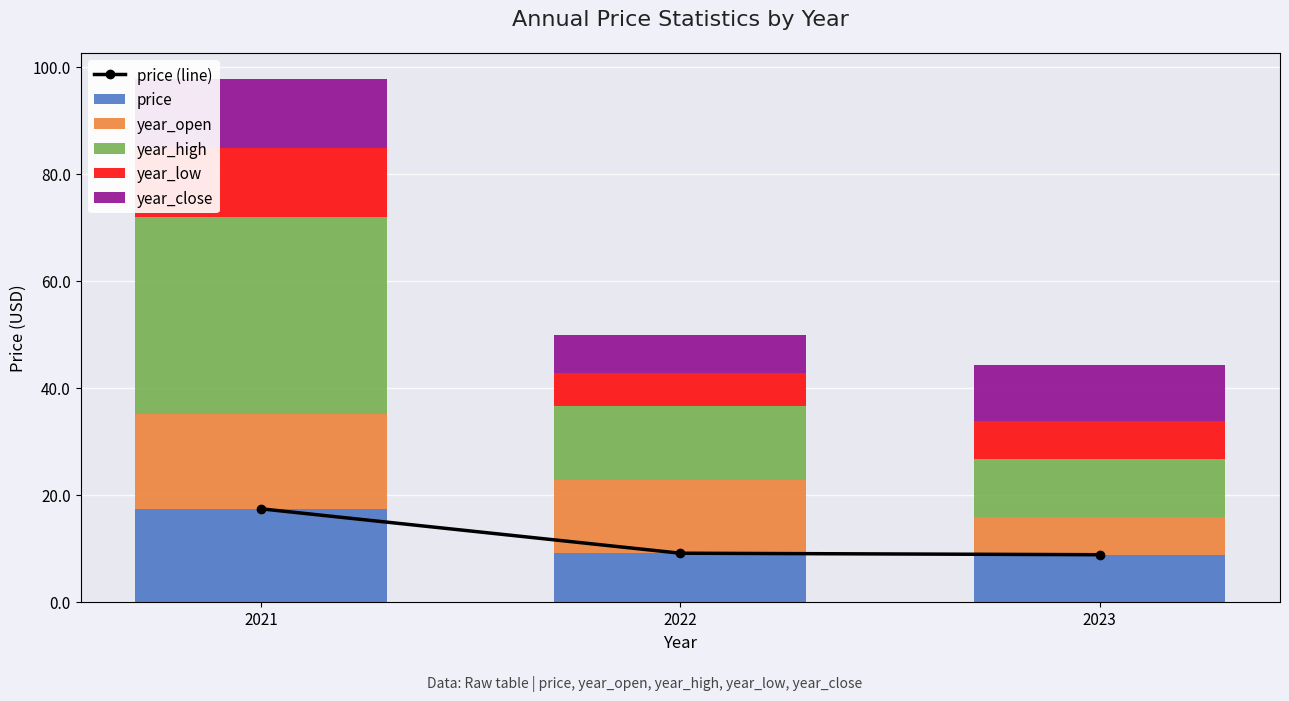

What is the difference between the maximum and minimum values in the price series?

8.6